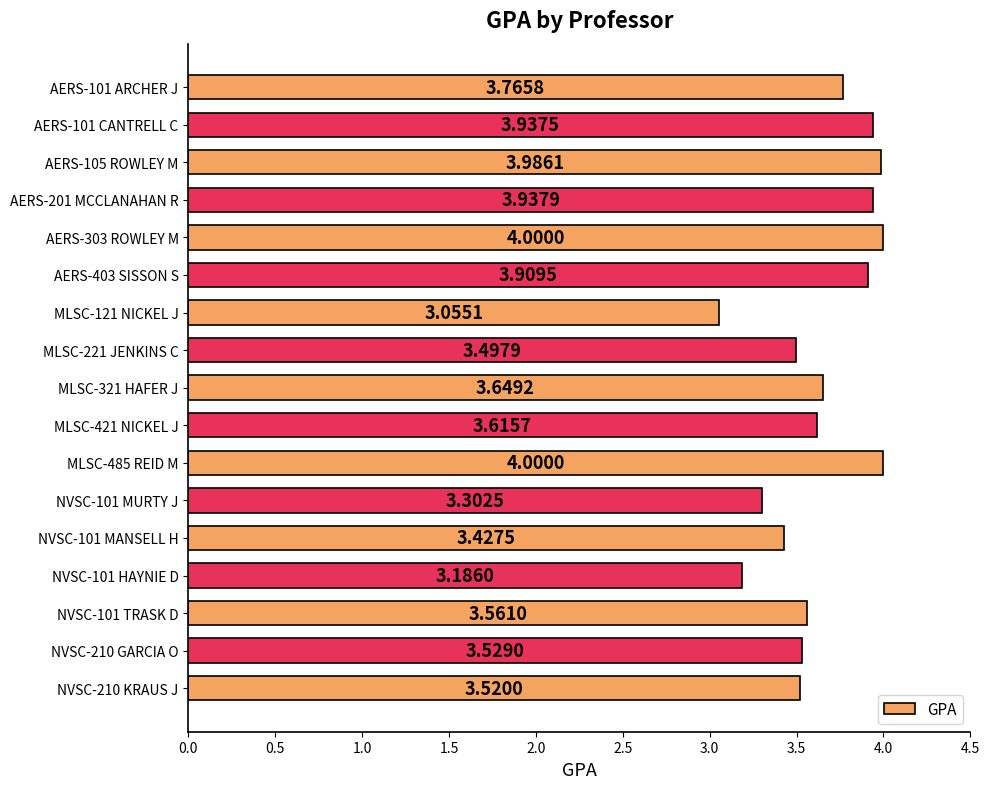

What is the difference between the maximum and minimum values?

0.9